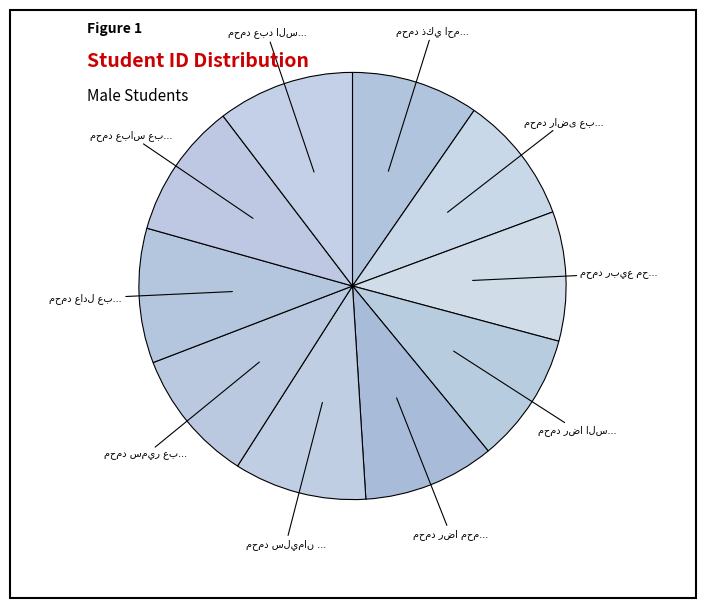

The محمد رضا محمد محمد slice represents 10% of the pie. True or false?

True